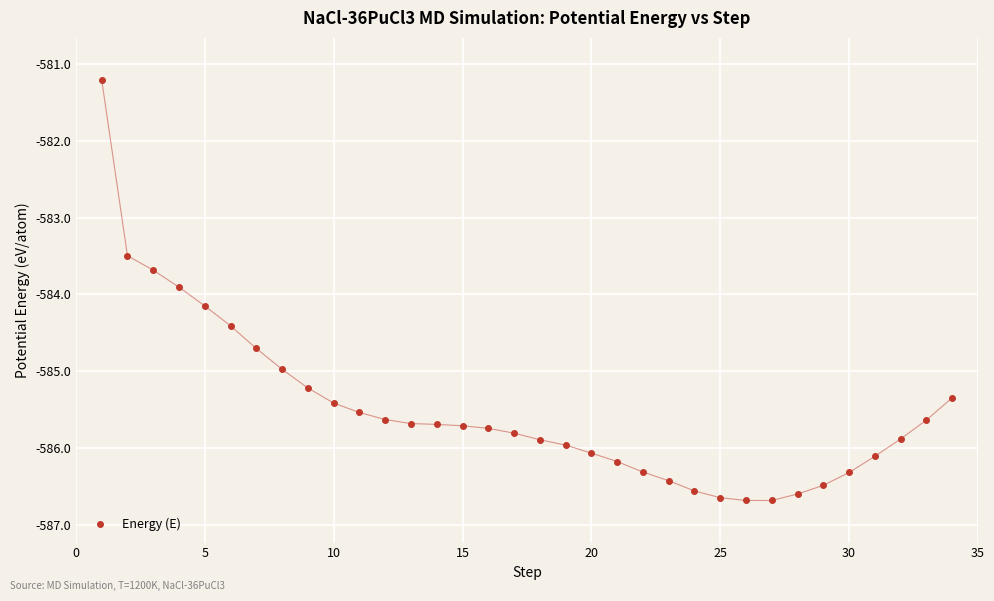

What is the sum of all values?

-19906.7